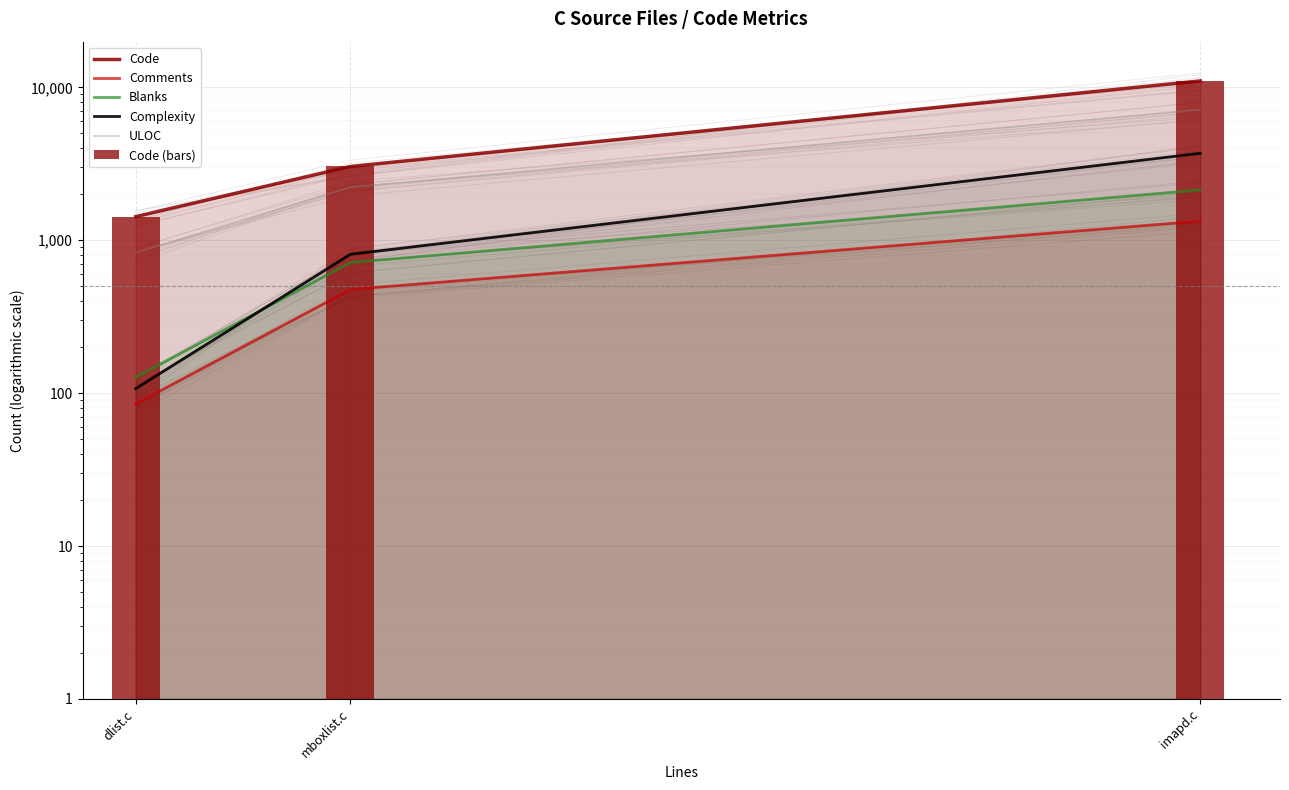

Rank the series at dlist.c from lowest to highest value.

Comments, Complexity, Blanks, ULOC, Code, Code (bars)